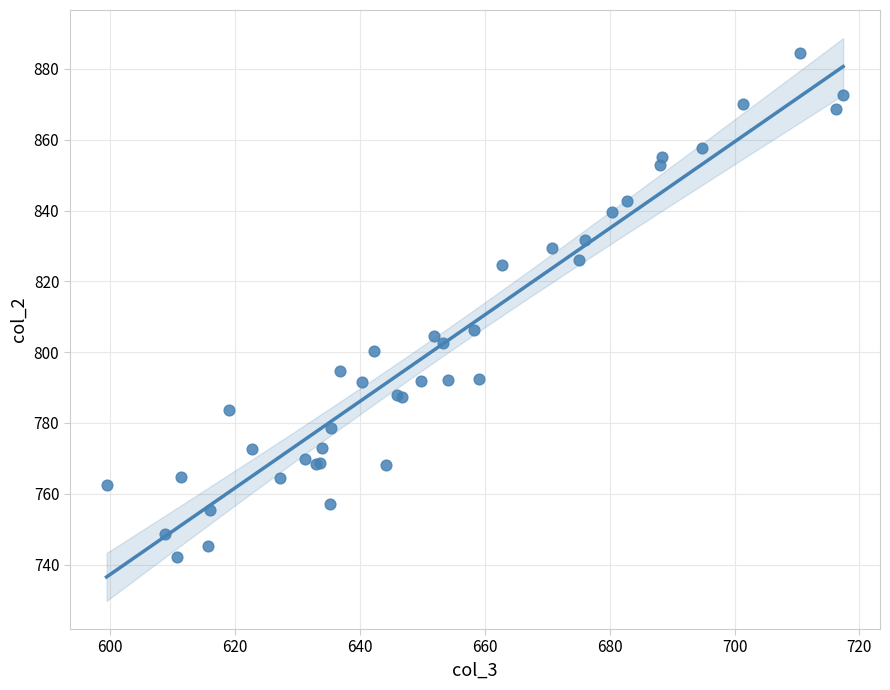

What Y value in the scatter plot is closest to 813?

806.4